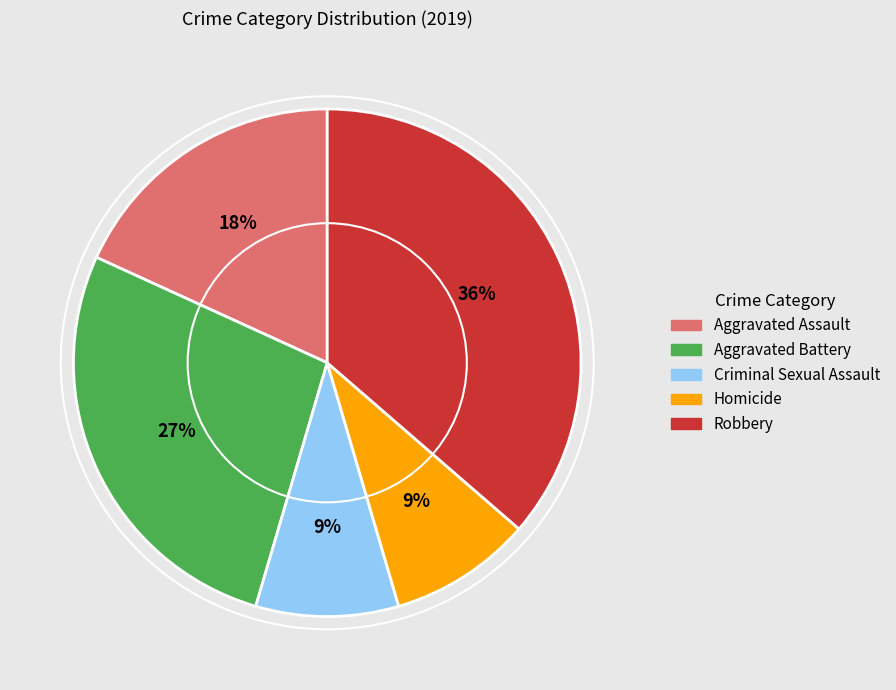

Between Homicide and Aggravated Battery, which is larger?

Aggravated Battery